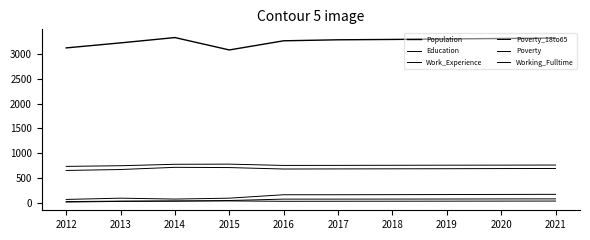

Reading left to right, what are all the values shown in this chart?

Population: 3119	3220	3327	3078	3262	3282	3289	3299	3308	3317
Education: 656	675	719	714	685	687	689	691	694	696
Work_Experience: 738	751	780	783	757	758	760	762	763	765
Poverty_18to65: 21	34	38	52	80	80	81	82	84	85
Poverty: 74	99	81	99	168	168	170	172	174	176
Working_Fulltime: 30	40	44	44	36	37	38	39	40	41